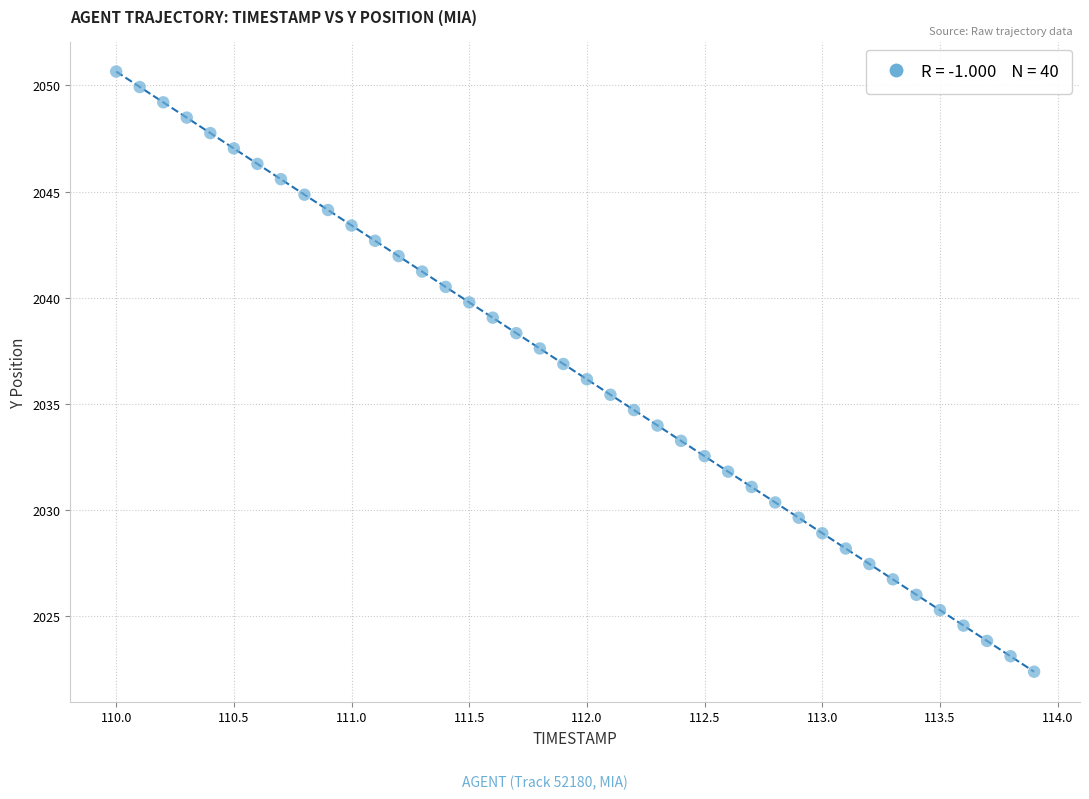

What is the range of Y values (max minus min)?

28.3